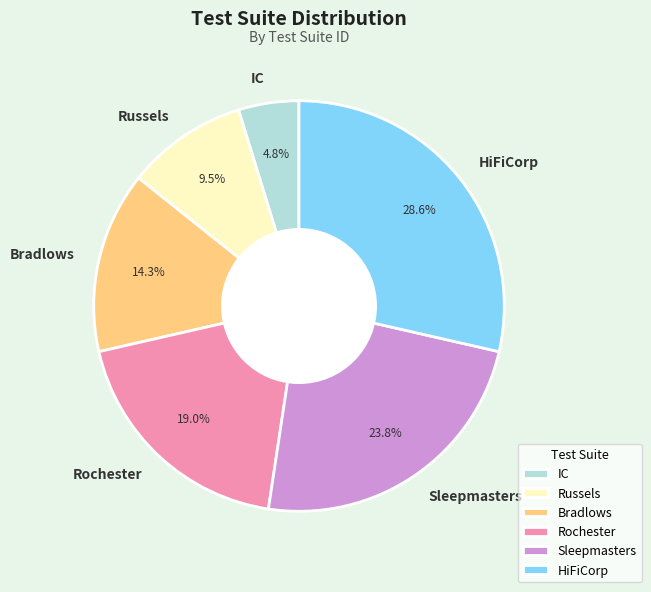

Rank the categories by value from lowest to highest.

IC, Russels, Bradlows, Rochester, Sleepmasters, HiFiCorp